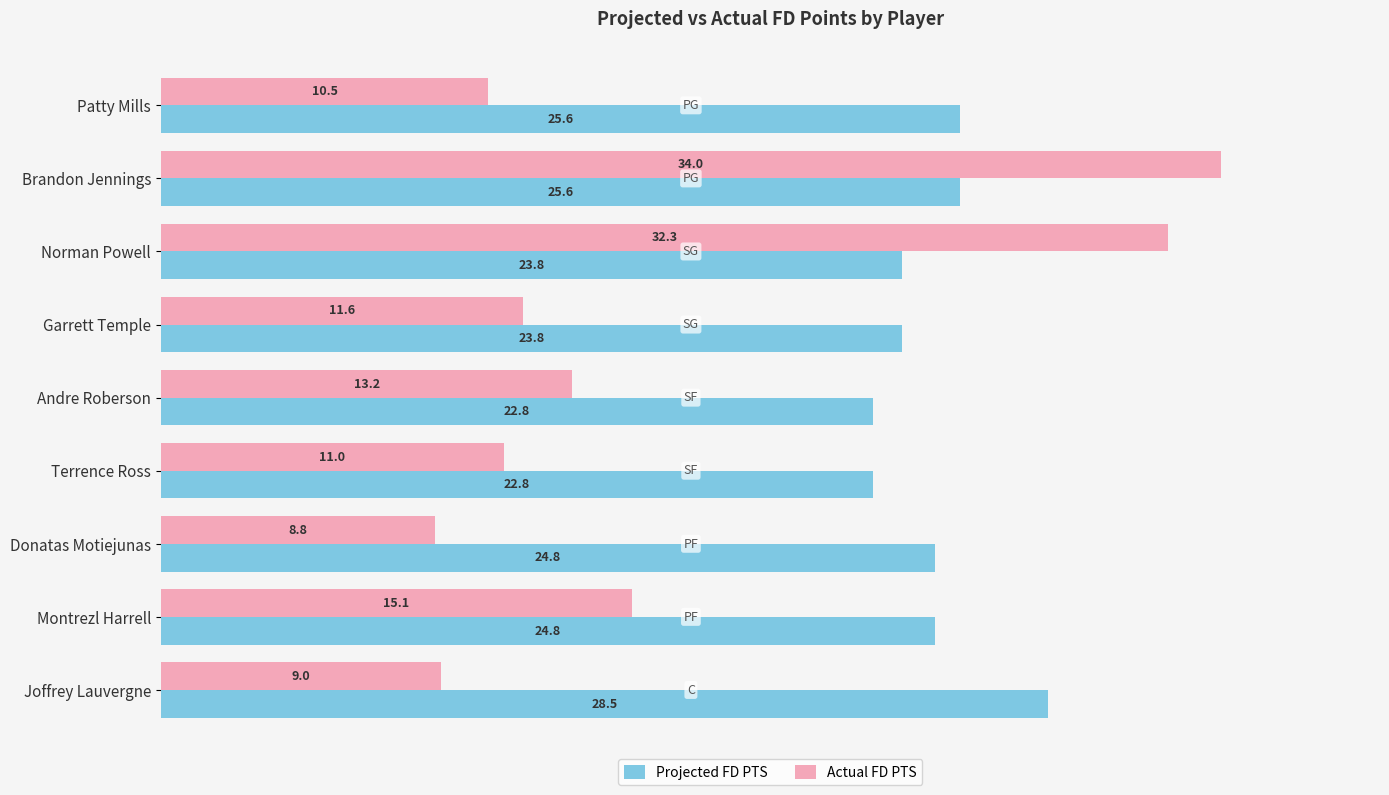

Which series has the largest range (max minus min)?

Actual FD PTS